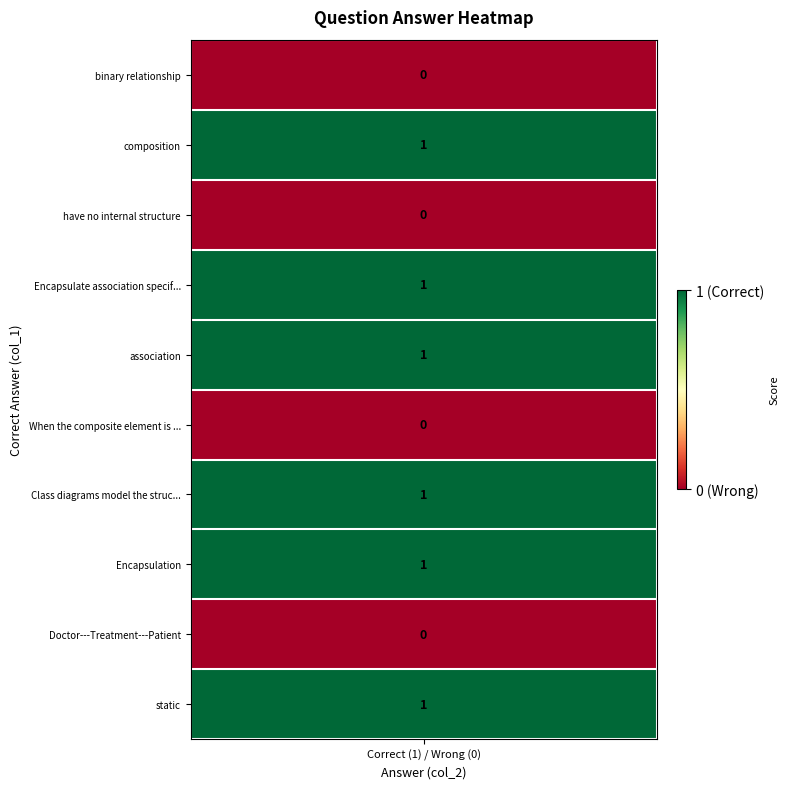

Reading left to right, list all the values displayed in this chart.

0	1	0	1	1	0	1	1	0	1